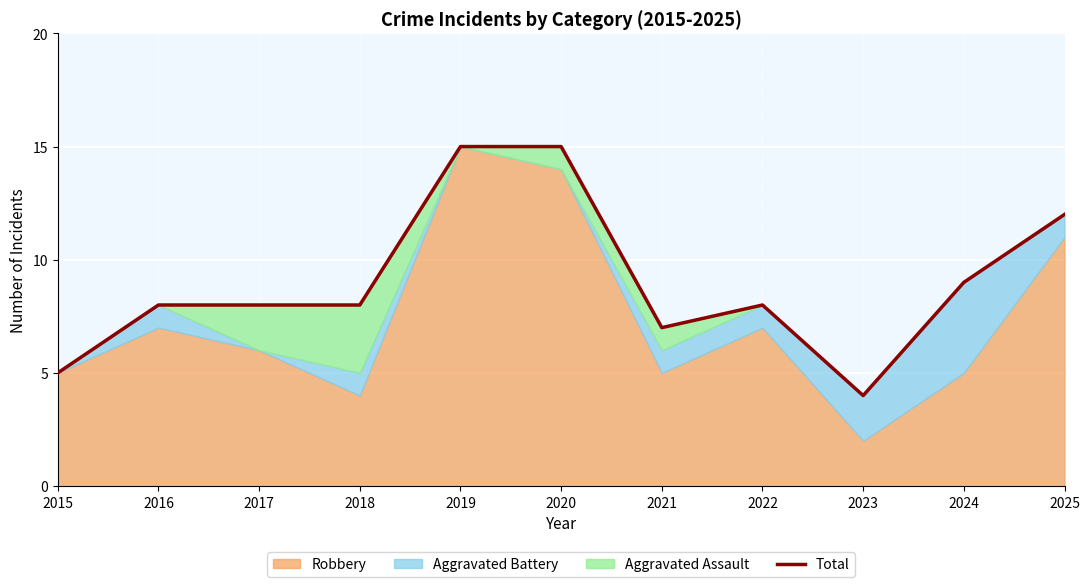

Between 2020 and 2022, which is larger?

2020